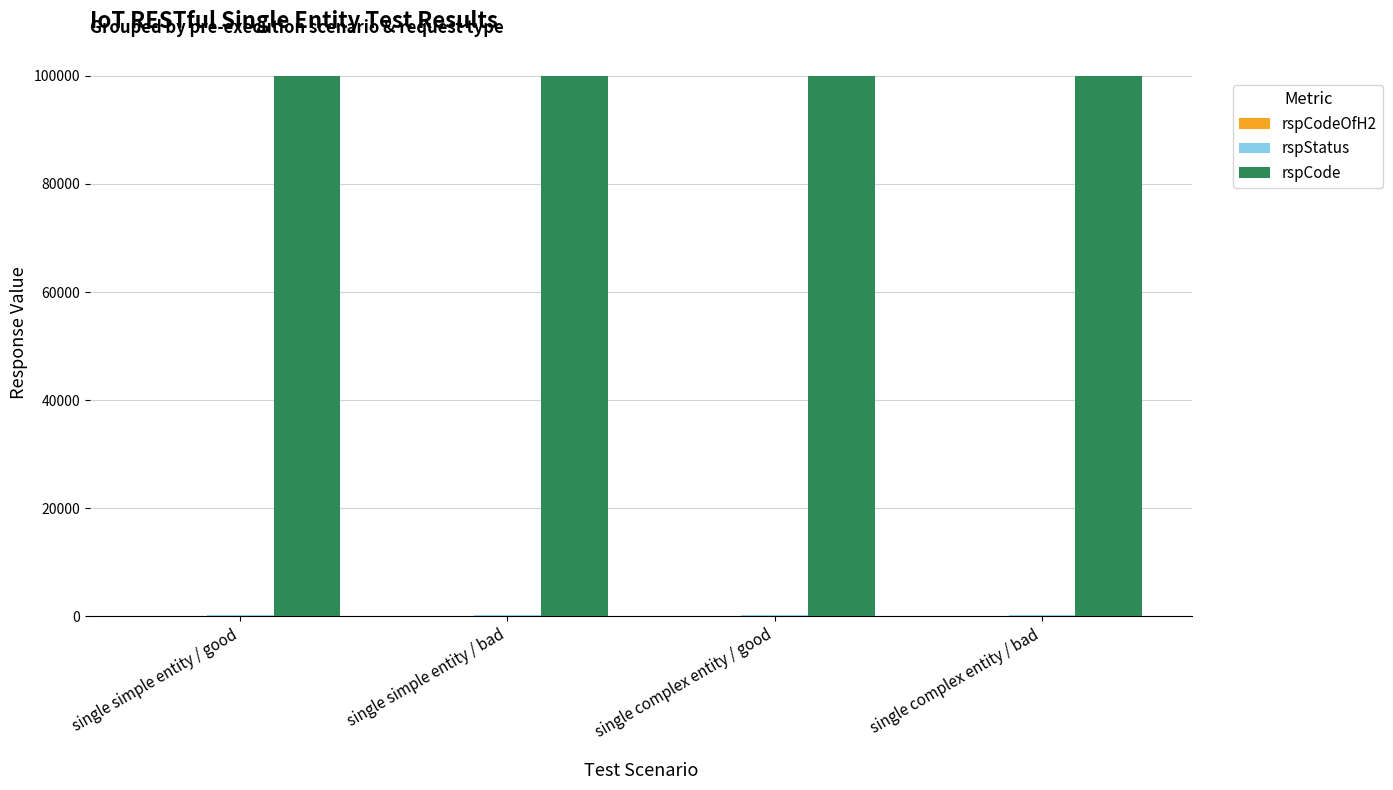

Which series has the largest total across all categories?

rspCode